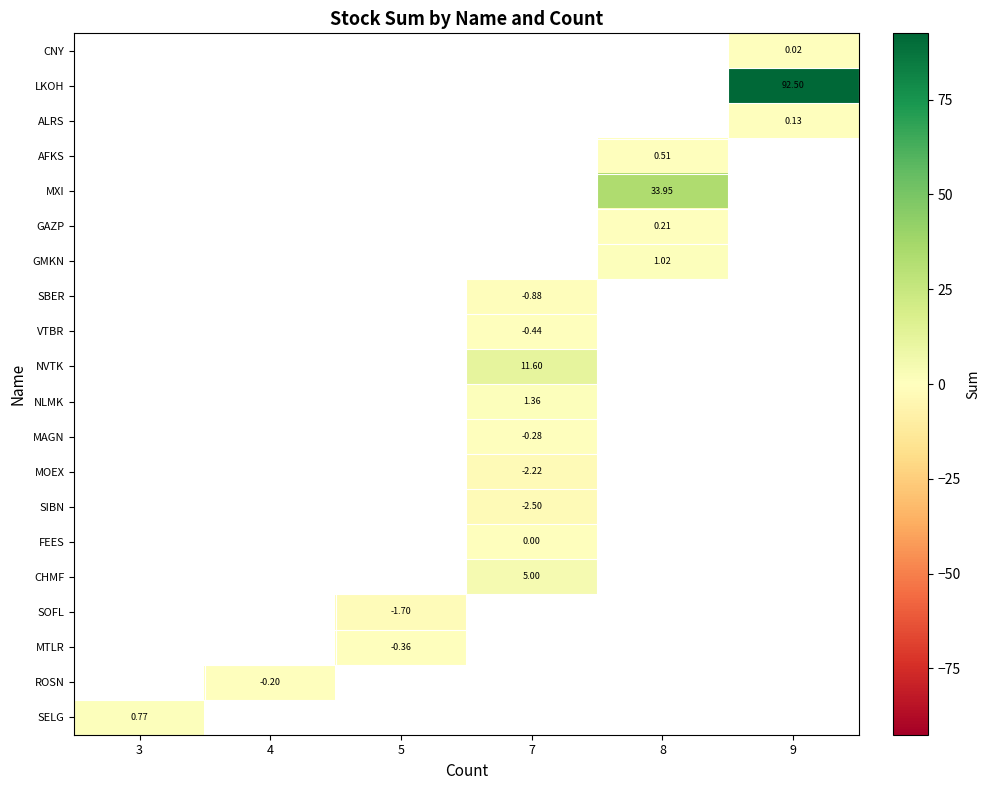

How many negative values does the MAGN series have?

1